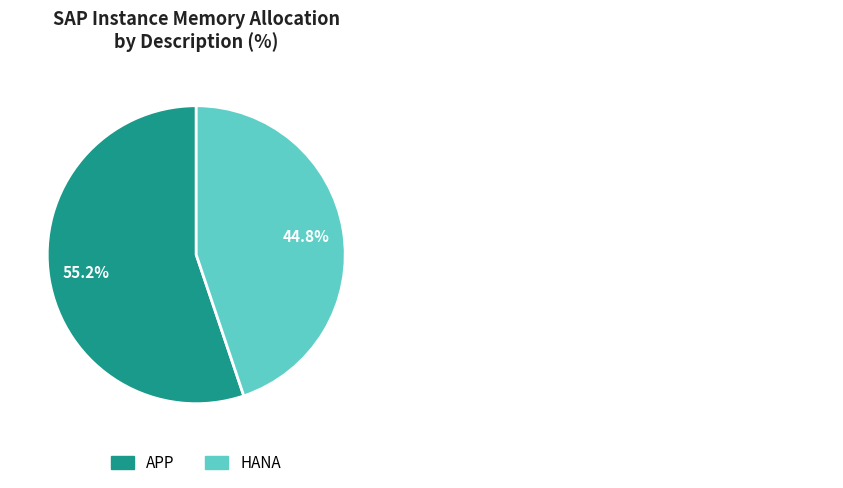

True or false: APP accounts for 44% of the total.

False